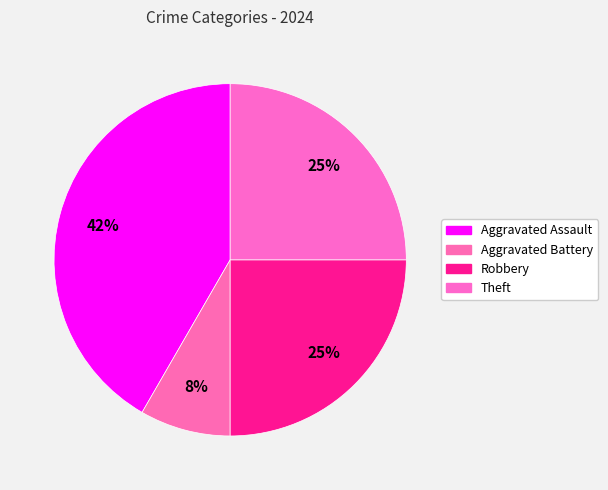

Which has a higher value, Aggravated Assault or Robbery?

Aggravated Assault